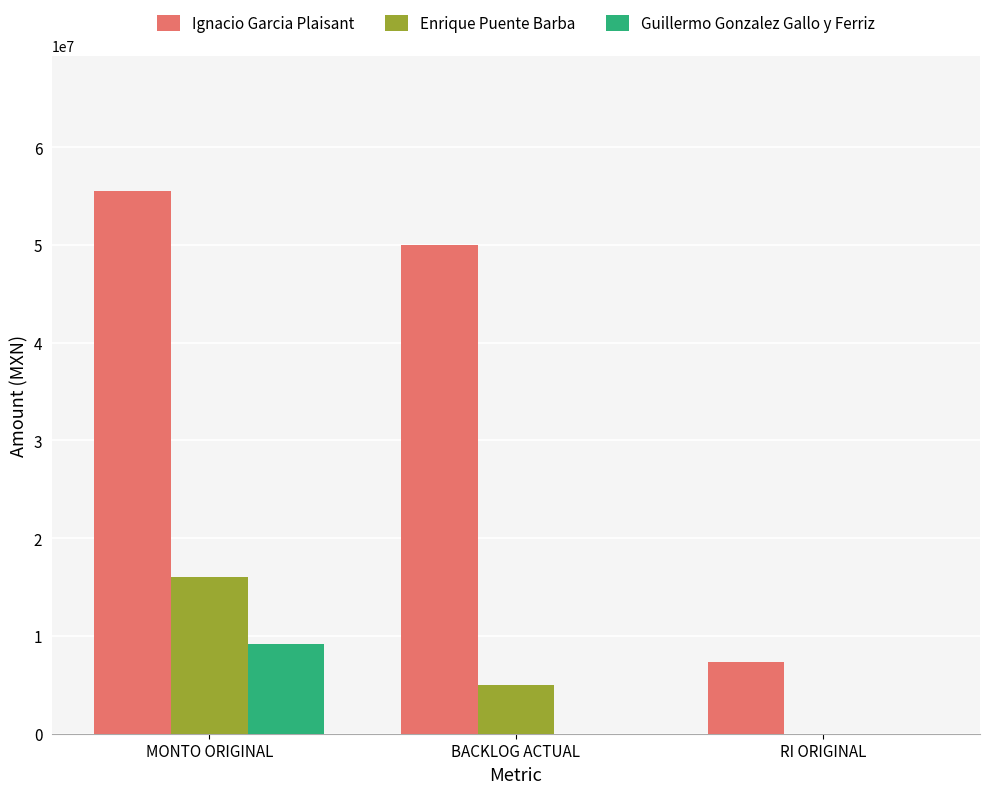

At which label does Enrique Puente Barba reach its peak?

MONTO ORIGINAL